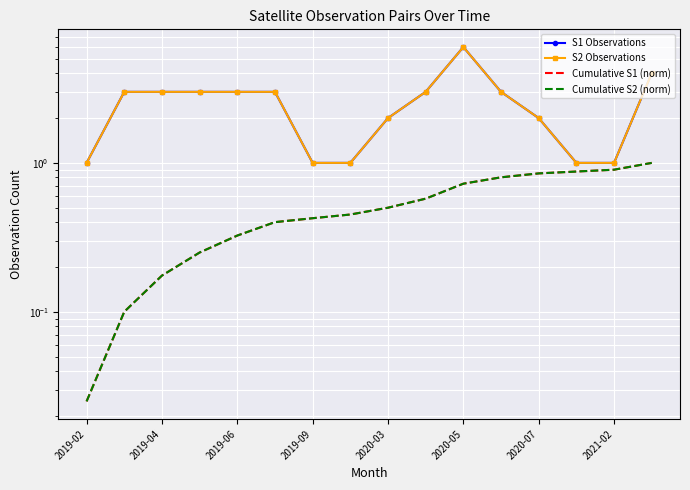

What position from the right is 15?

1